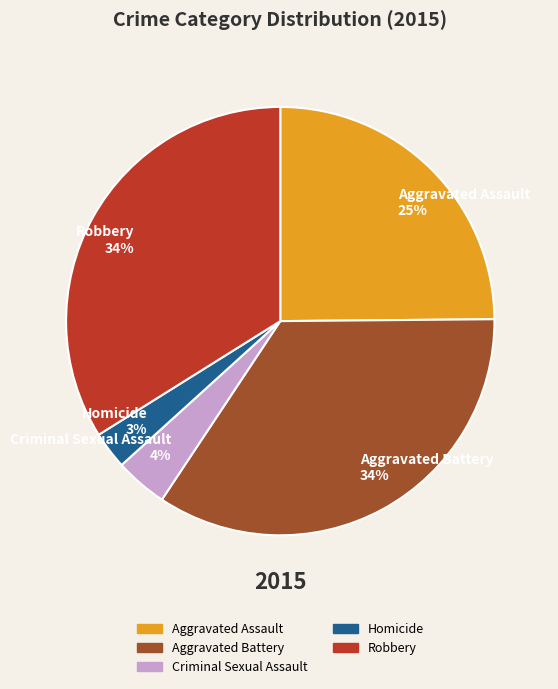

How many segments does this pie chart have?

5